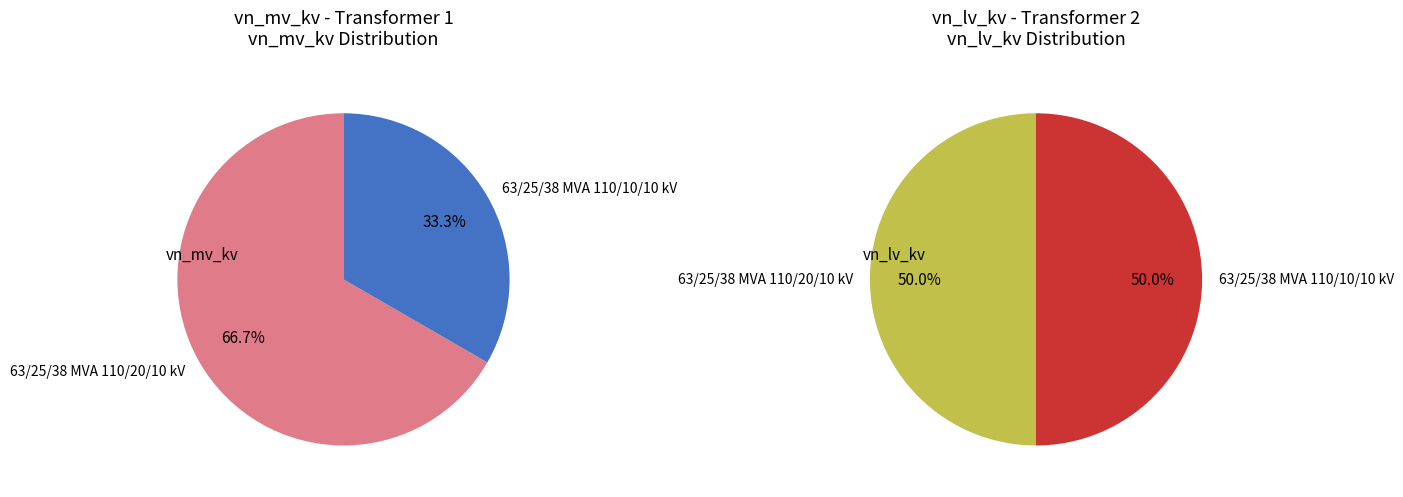

Is it true that 63/25/38 MVA 110/20/10 kV is 77% of the pie?

False